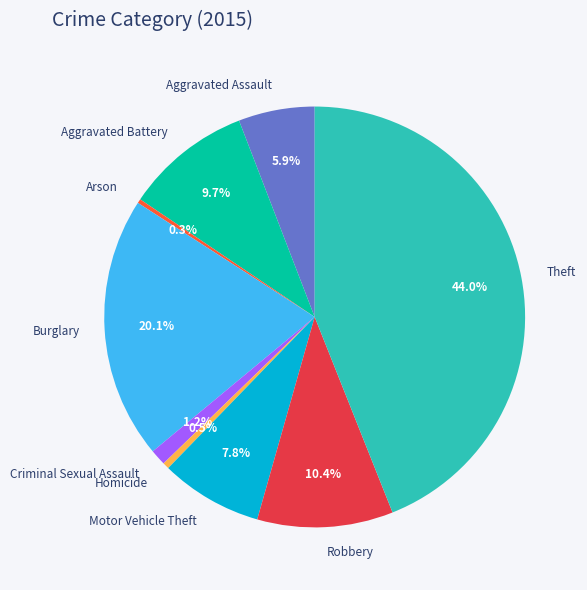

How many segments does this pie chart have?

9